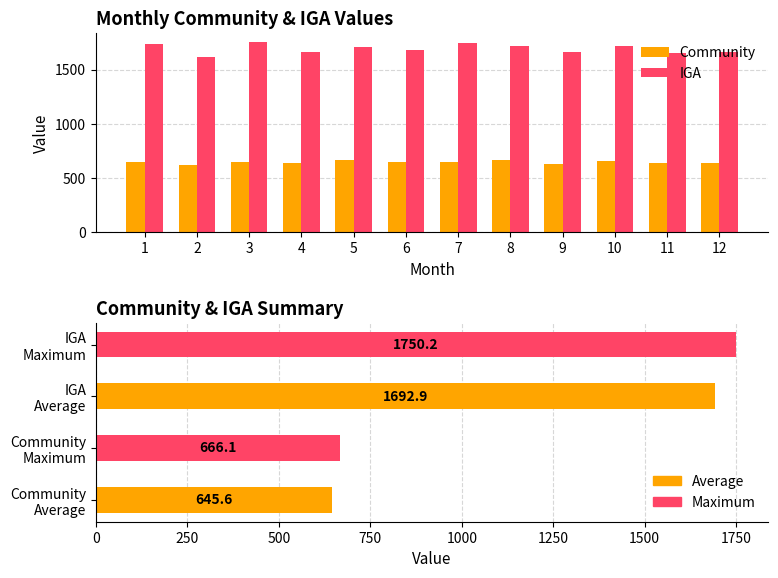

At which label does Community first exceed 647?

1